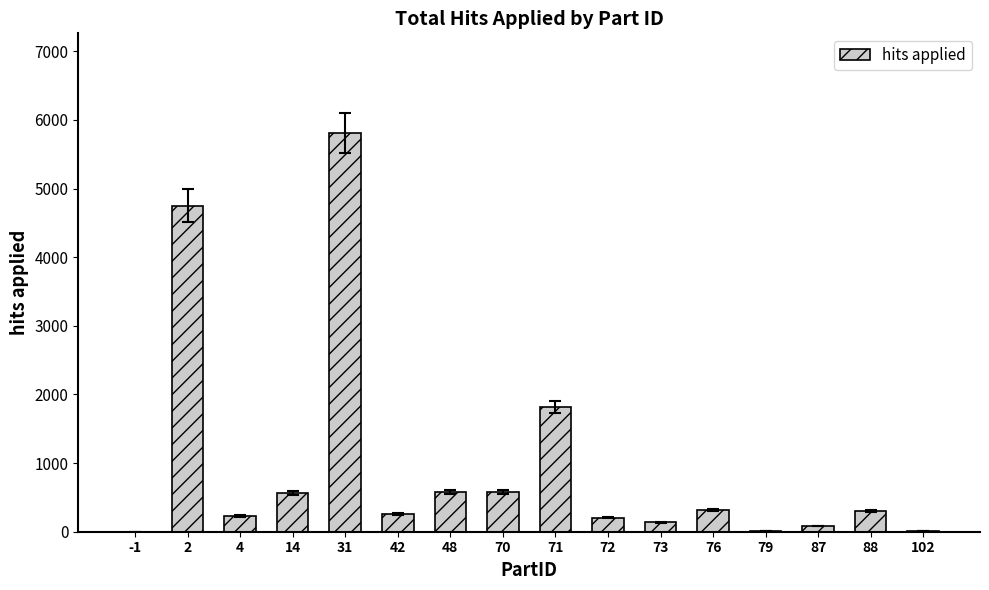

What is the change in value from 31 to 48?

-5236